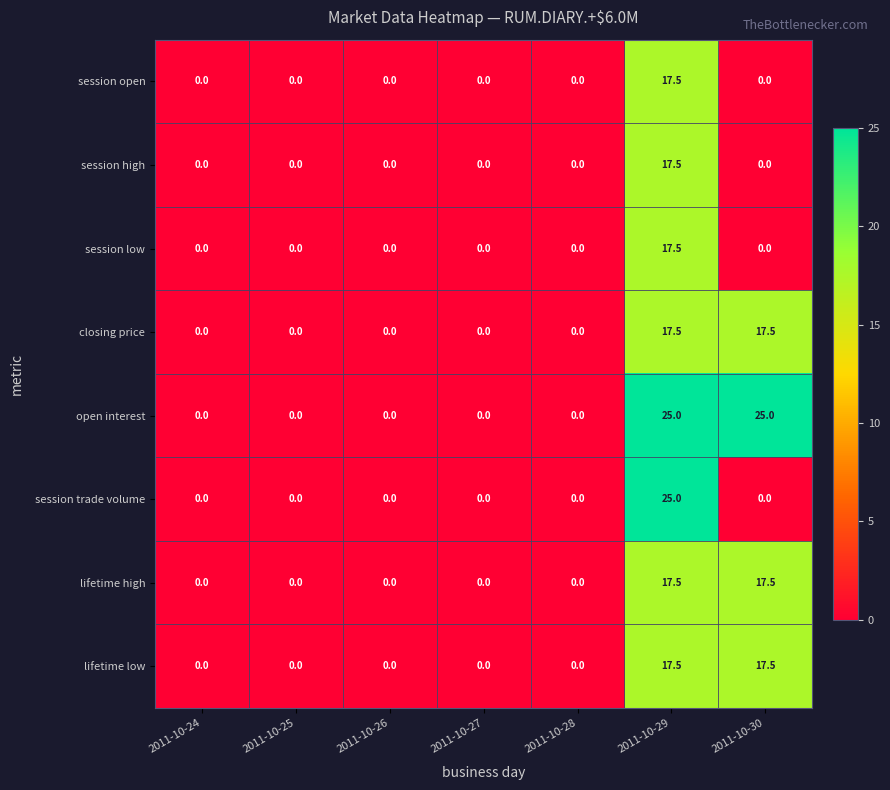

Which series changed the most between 2011-10-25 and 2011-10-30?

open interest